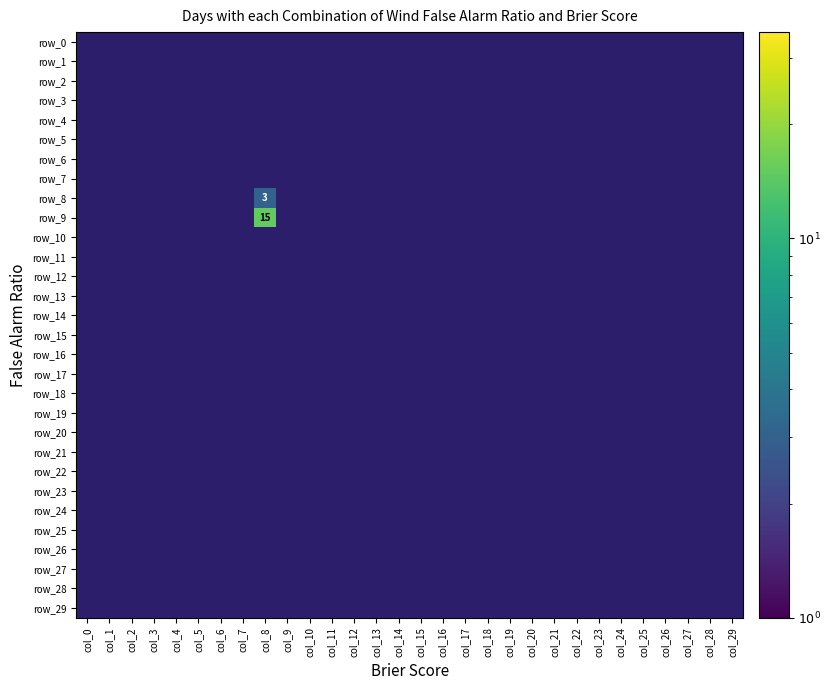

Which category has the highest value in the row_5 series?

col_0